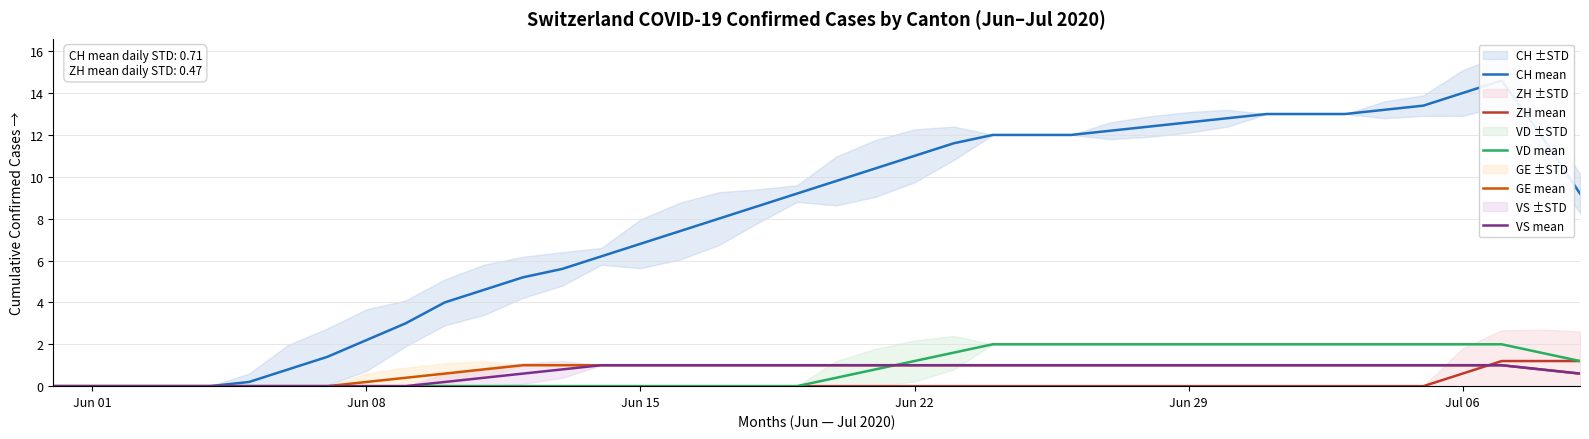

The VD mean series shows -0.8 at Jun 08. True or false?

False